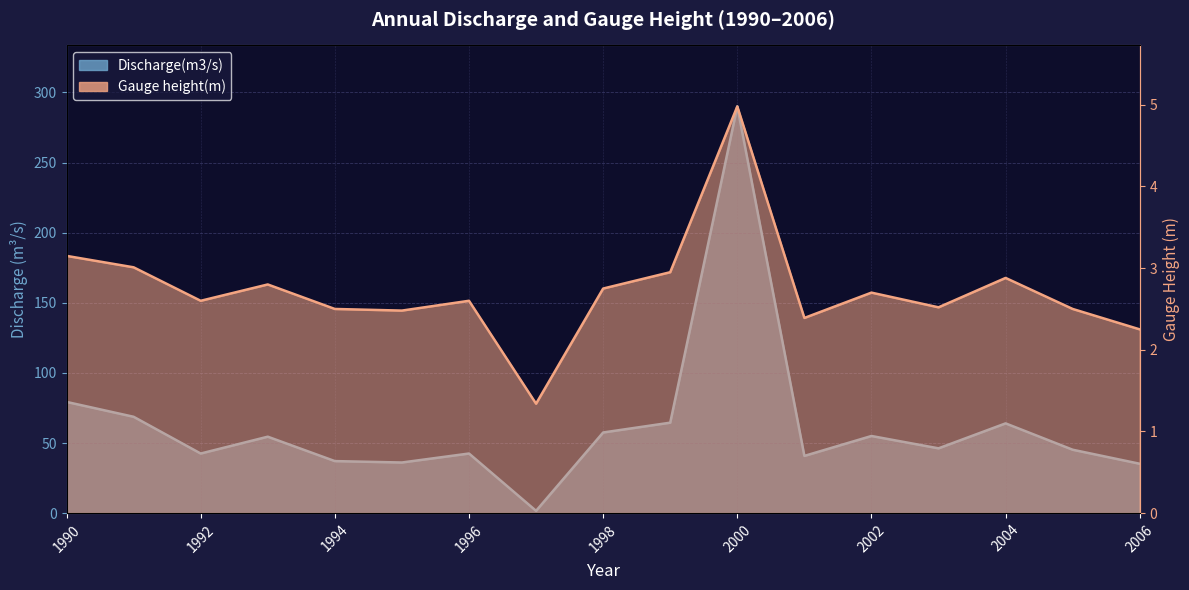

Which series has the largest range (max minus min)?

Discharge(m3/s)